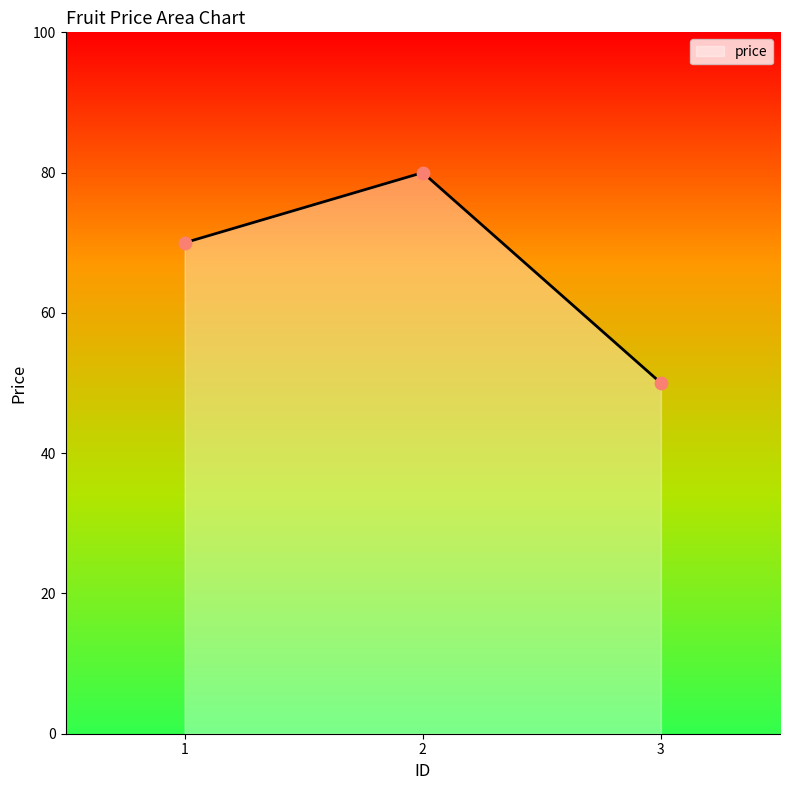

What is the change in value from 2 to 3?

-30